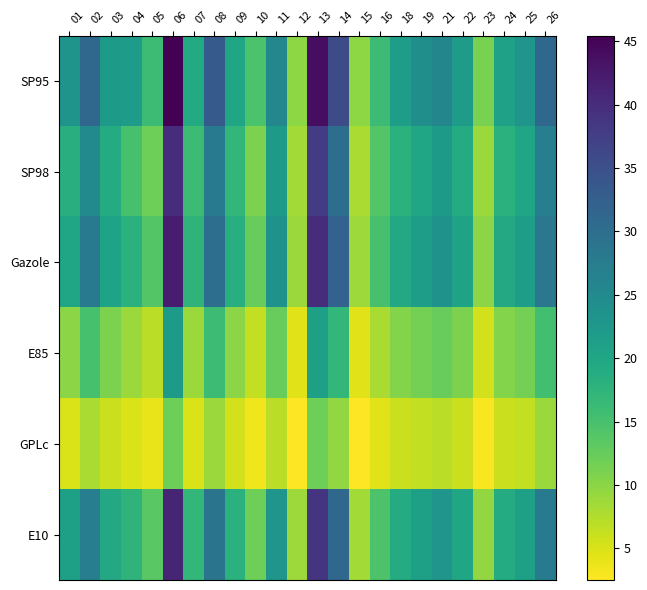

Reading left to right, extract all data points from this chart.

SP95: 01=23.3	02=30.9	03=22.0	04=21.7	05=16.0	06=45.5	07=19.1	08=33.3	09=20.0	10=14.7	11=25.6	12=9.8	13=43.9	14=35.5	15=9.8	16=16.0	18=21.6	19=24.1	21=25.7	22=21.9	23=11.1	24=20.9	25=23.1	26=30.9
SP98: 01=18.5	02=25.0	03=19.0	04=15.0	05=12.0	06=40.0	07=16.0	08=28.0	09=17.0	10=11.0	11=22.0	12=8.5	13=38.0	14=30.0	15=8.0	16=14.0	18=18.0	19=20.0	21=22.0	22=19.0	23=9.0	24=18.0	25=20.0	26=27.0
Gazole: 01=20.0	02=28.0	03=20.5	04=18.0	05=14.0	06=42.0	07=17.5	08=30.0	09=18.5	10=12.5	11=23.5	12=9.0	13=40.0	14=32.0	15=8.8	16=15.0	18=19.5	19=21.5	21=23.5	22=20.5	23=10.0	24=19.5	25=21.5	26=28.5
E85: 01=10.0	02=15.0	03=11.0	04=9.0	05=7.0	06=22.0	07=9.0	08=16.0	09=10.0	10=6.5	11=12.5	12=4.5	13=21.0	14=17.0	15=4.5	16=8.0	18=10.5	19=11.5	21=12.5	22=11.0	23=5.5	24=10.5	25=11.5	26=15.5
GPLc: 01=5.0	02=8.0	03=6.0	04=5.0	05=4.0	06=12.0	07=5.0	08=9.0	09=5.5	10=3.5	11=7.0	12=2.5	13=12.0	14=9.5	15=2.5	16=4.5	18=6.0	19=6.5	21=7.0	22=6.0	23=3.0	24=6.0	25=6.5	26=9.0
E10: 01=21.0	02=27.0	03=19.5	04=17.5	05=13.5	06=41.0	07=17.0	08=29.0	09=18.0	10=12.0	11=23.0	12=8.8	13=39.0	14=31.0	15=8.5	16=14.5	18=19.0	19=21.0	21=23.0	22=20.0	23=9.5	24=19.0	25=21.0	26=28.0